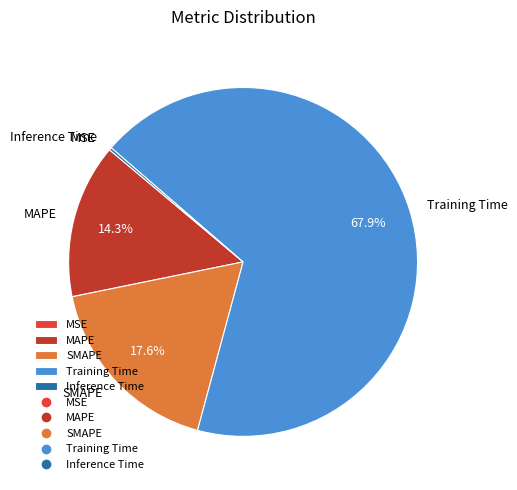

Is Training Time the majority of the pie?

Yes